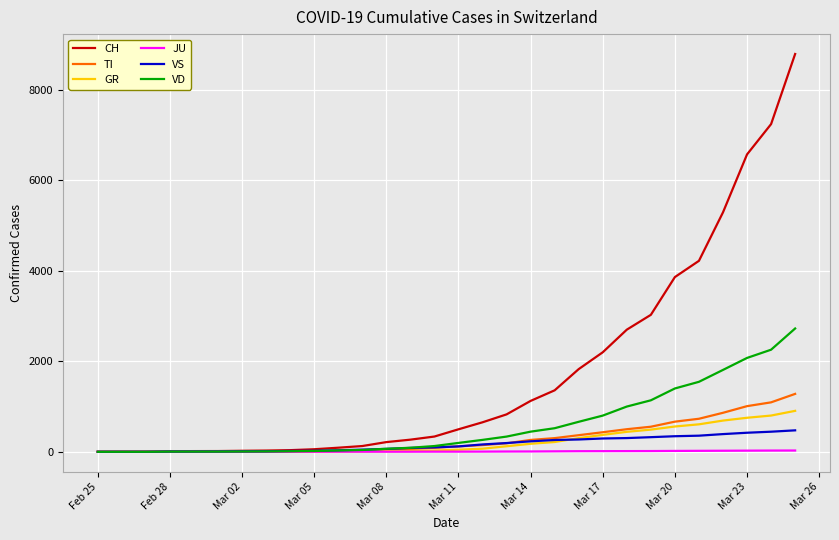

What is the highest value of the VS series?

474